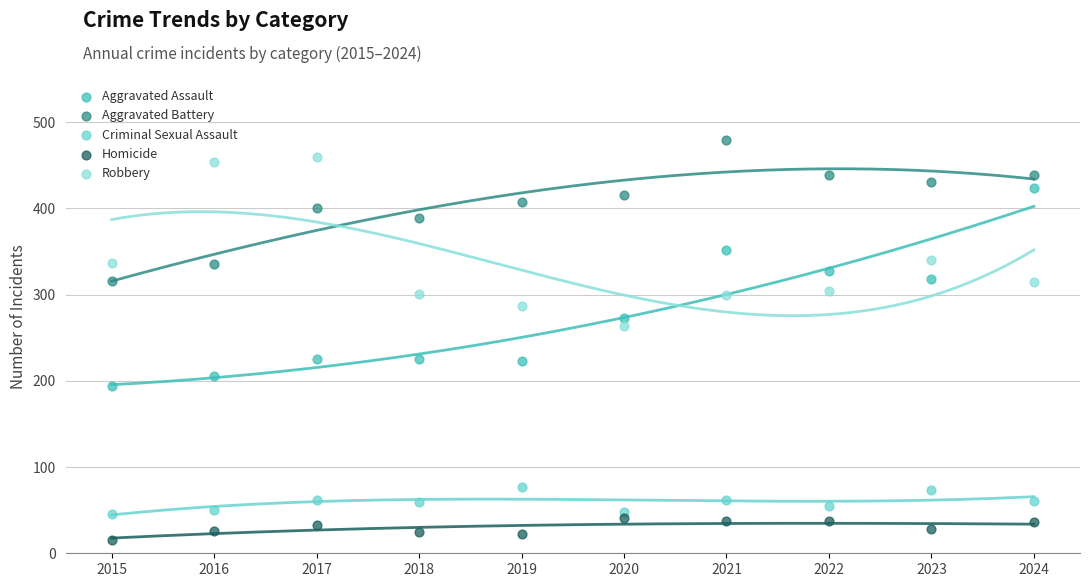

What is the total value across all series at 2019?

1016